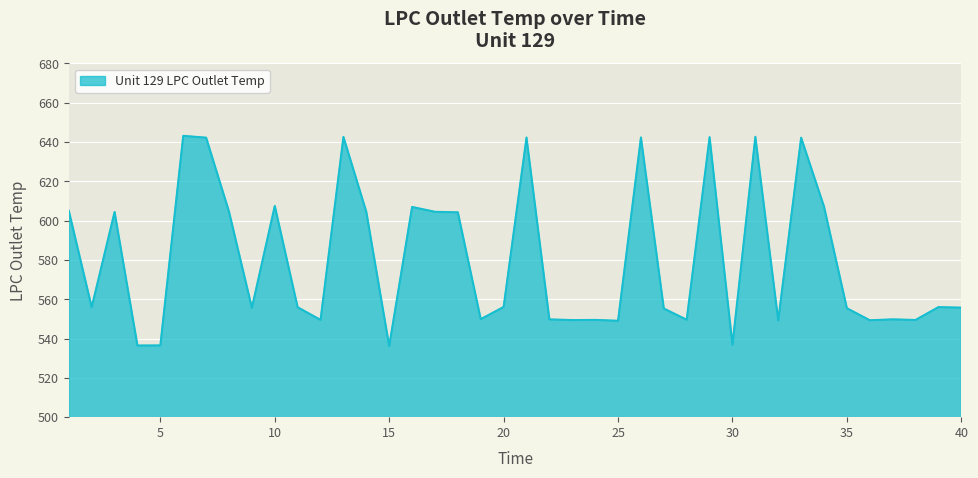

What is the sum of all values?

23224.1